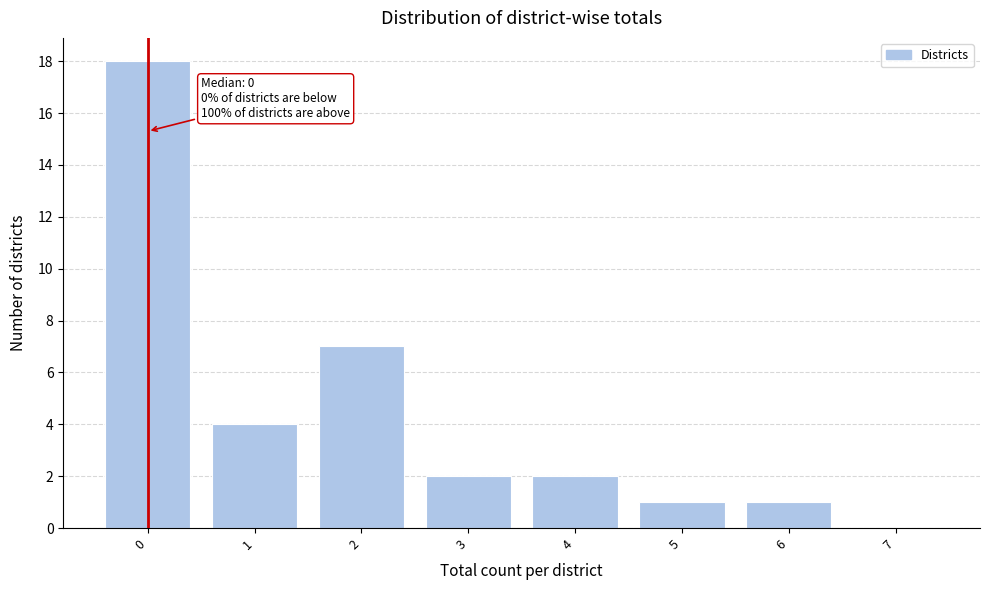

Reading left to right, transcribe all the data shown in this chart.

0=18	1=4	2=7	3=2	4=2	5=1	6=1	7=0